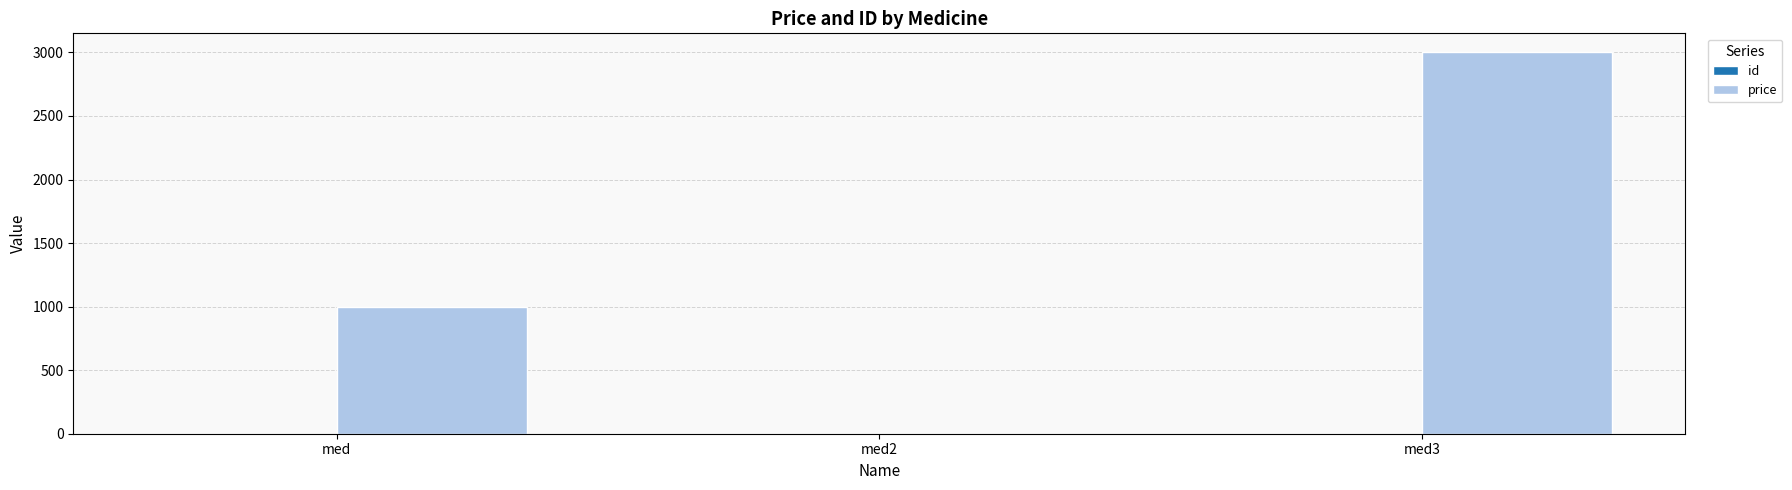

At which category is the sum across all series the highest?

med3